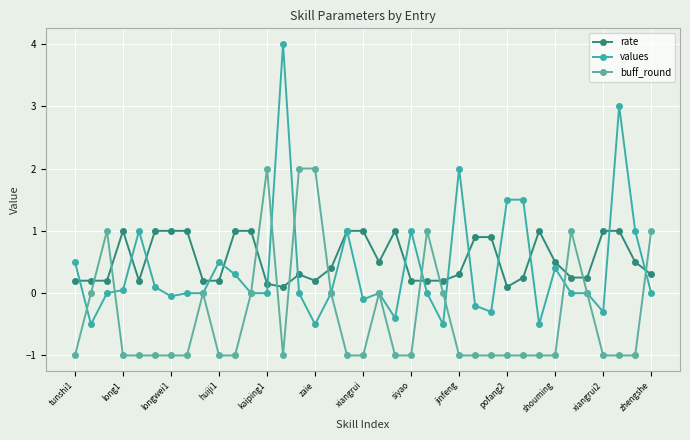

Which series has the largest range (max minus min)?

values